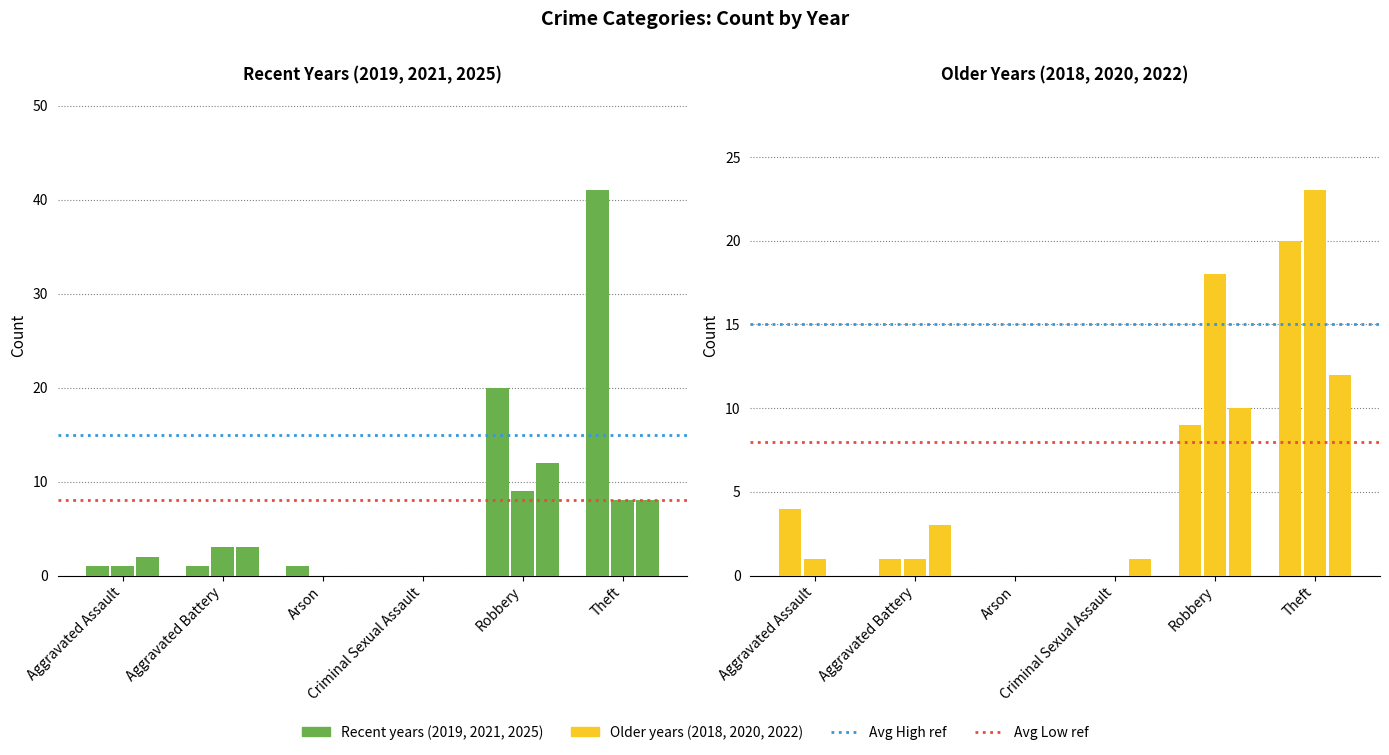

The Avg High series shows 15 at Aggravated Assault. True or false?

True